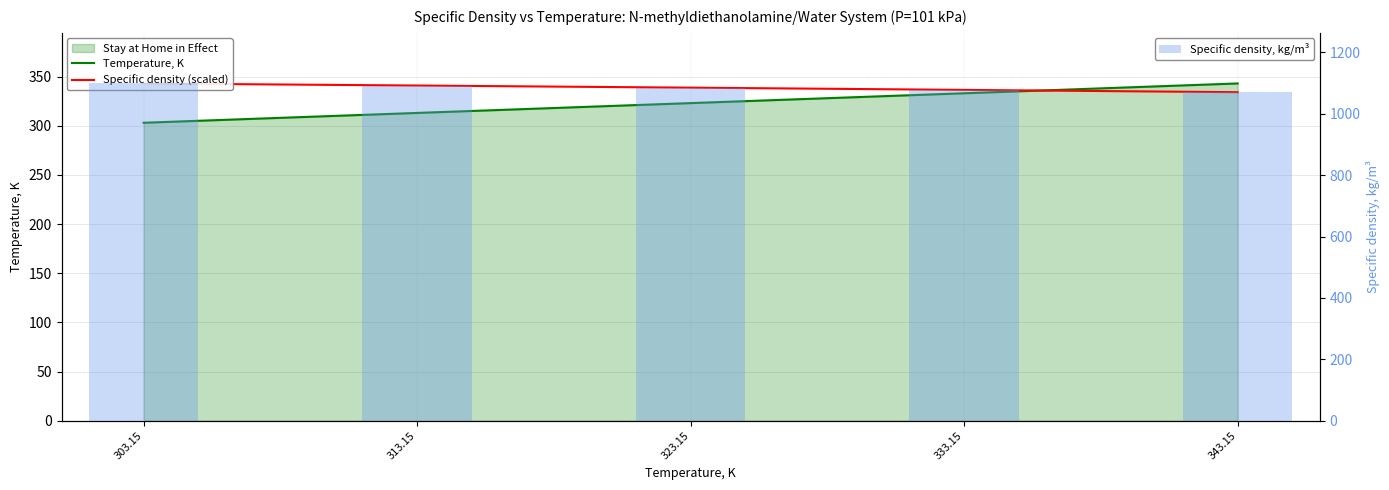

Does the chart contain any negative values?

No